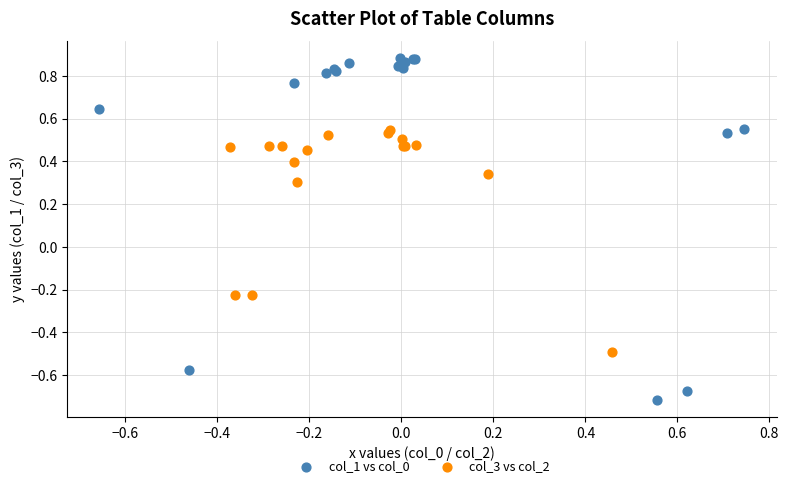

Which series has the widest spread of Y values?

col_1 vs col_0